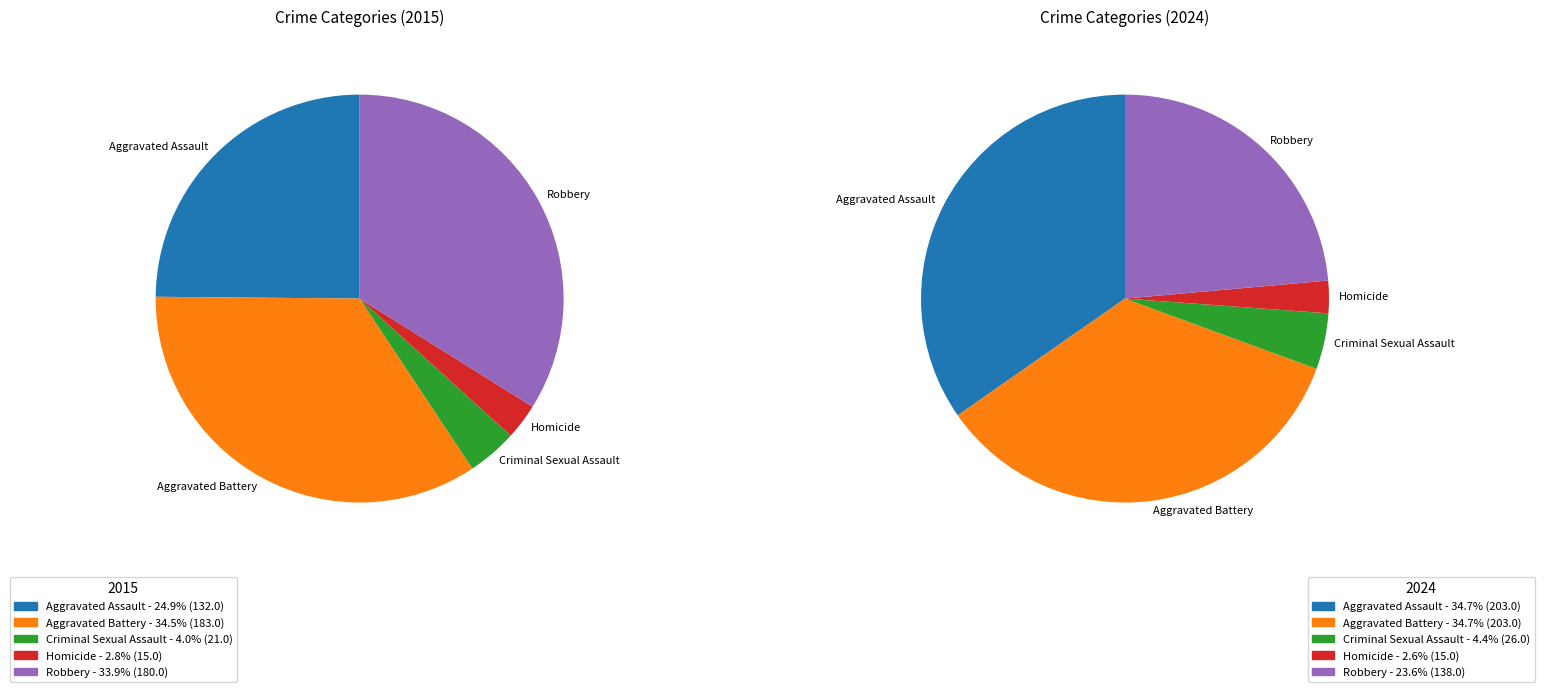

To the nearest percent, what is the difference between the largest and smallest slice percentages?

32%